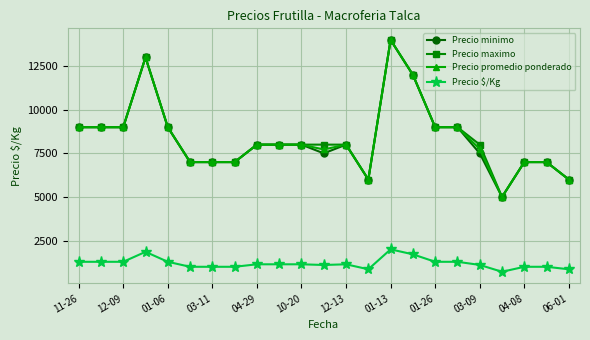

True or false: Precio maximo and Precio $/Kg cross at least once.

False